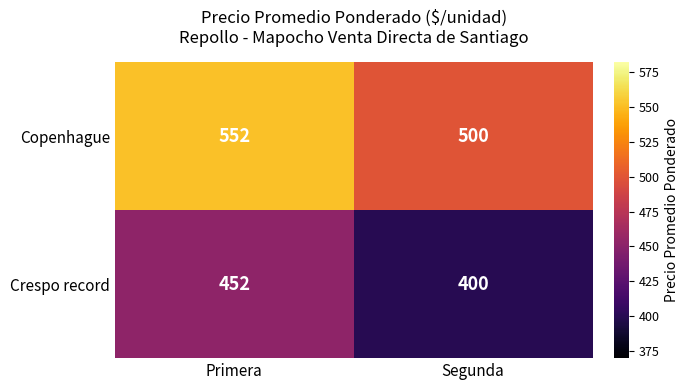

What is the total value across all series at Segunda?

900